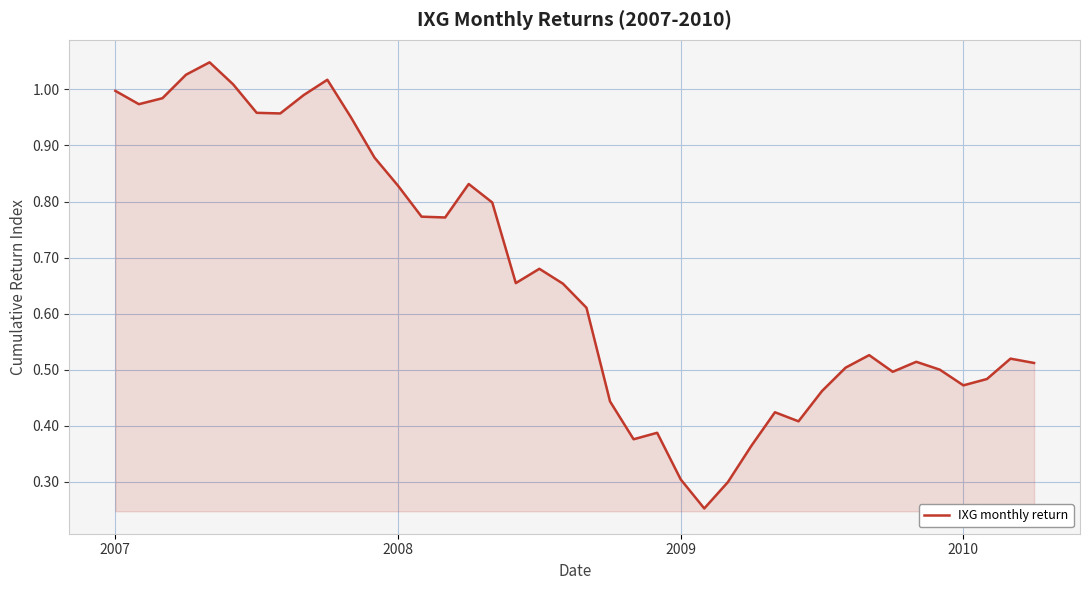

What is the average value?

0.7